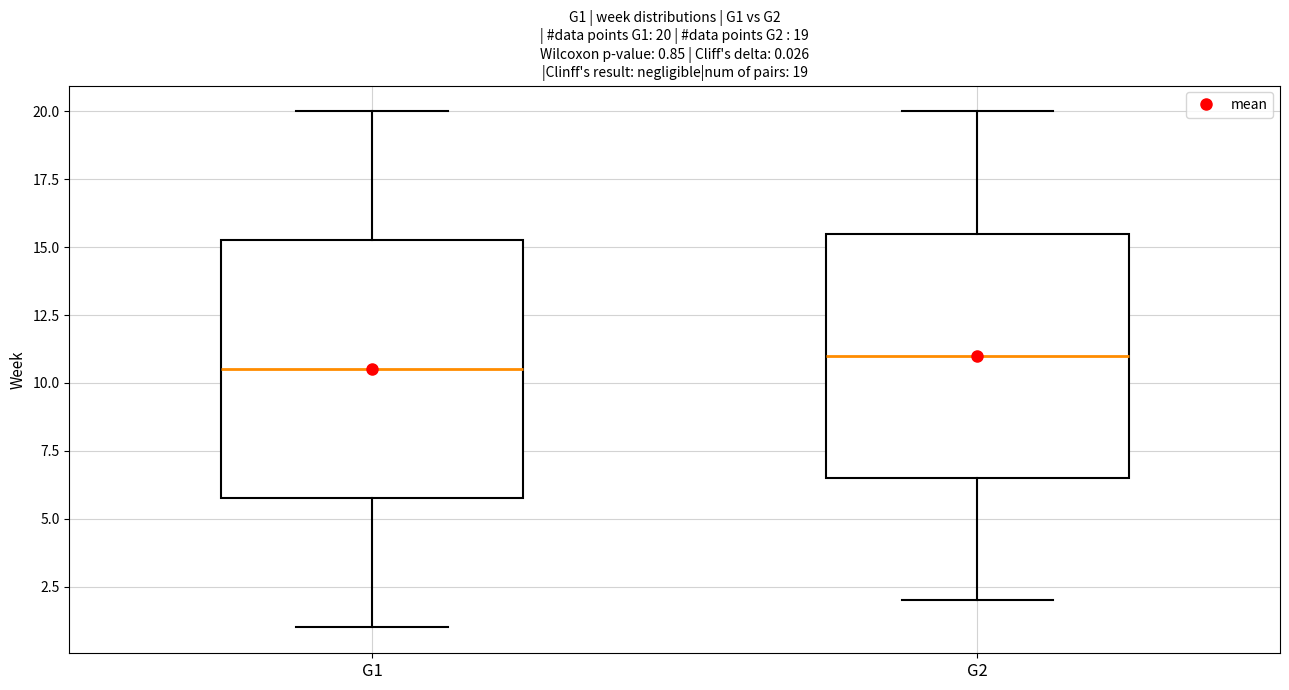

Which box's median line is the lowest?

G1